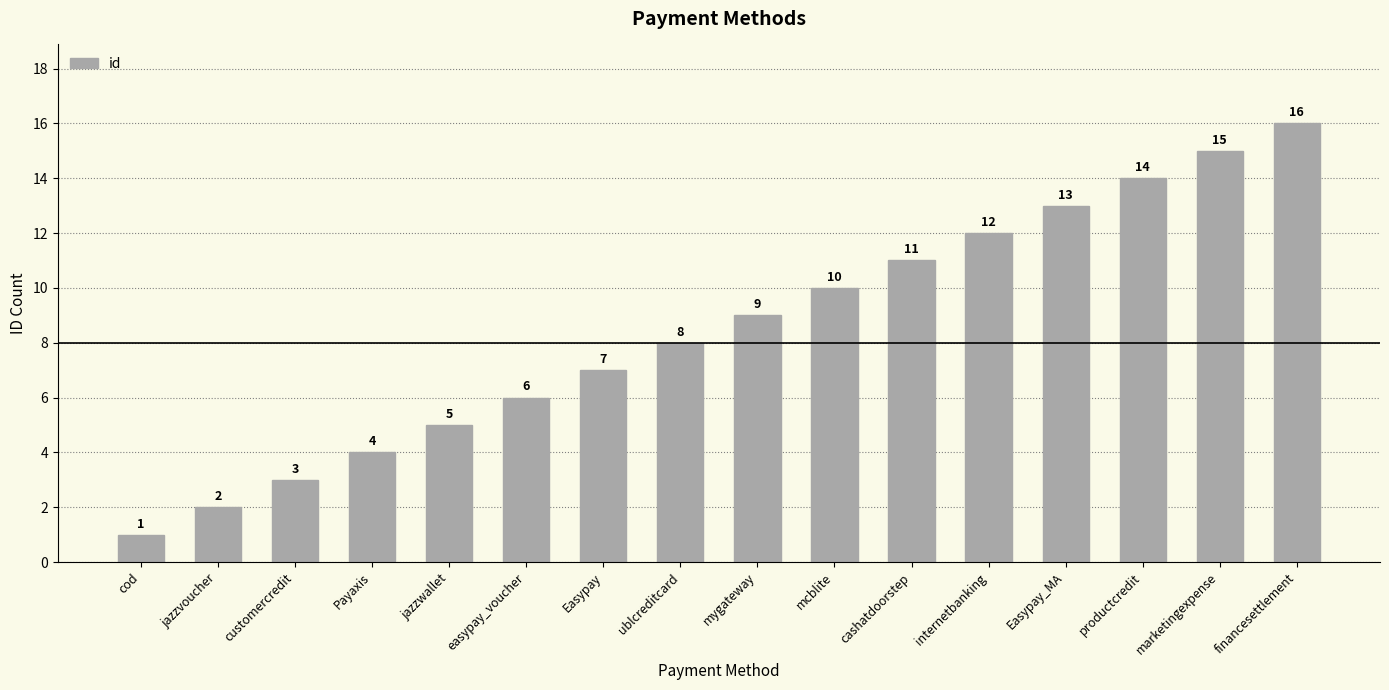

Reading left to right, what are all the values shown in this chart?

1	2	3	4	5	6	7	8	9	10	11	12	13	14	15	16